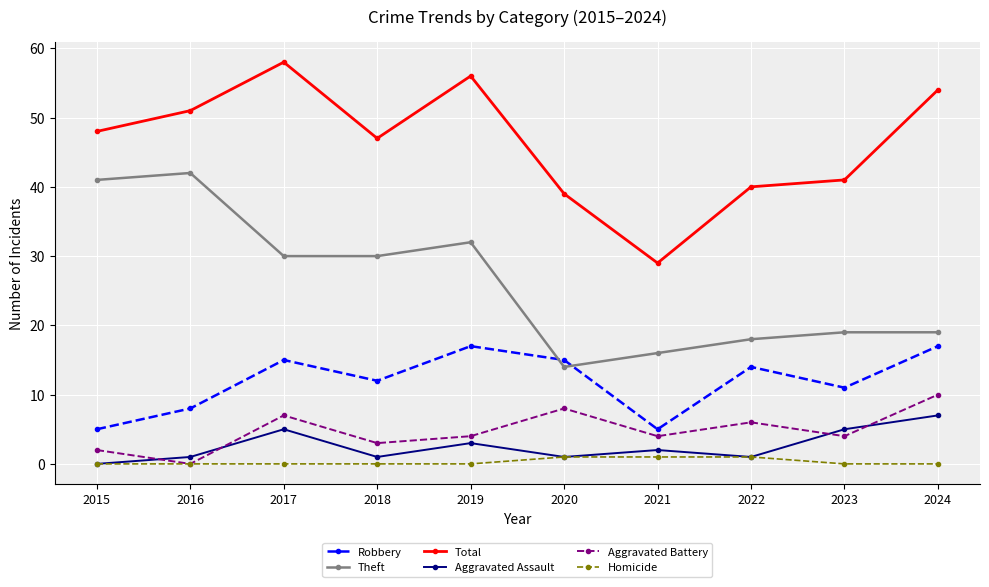

What is the difference between the Homicide values at 2022 and 2024?

1